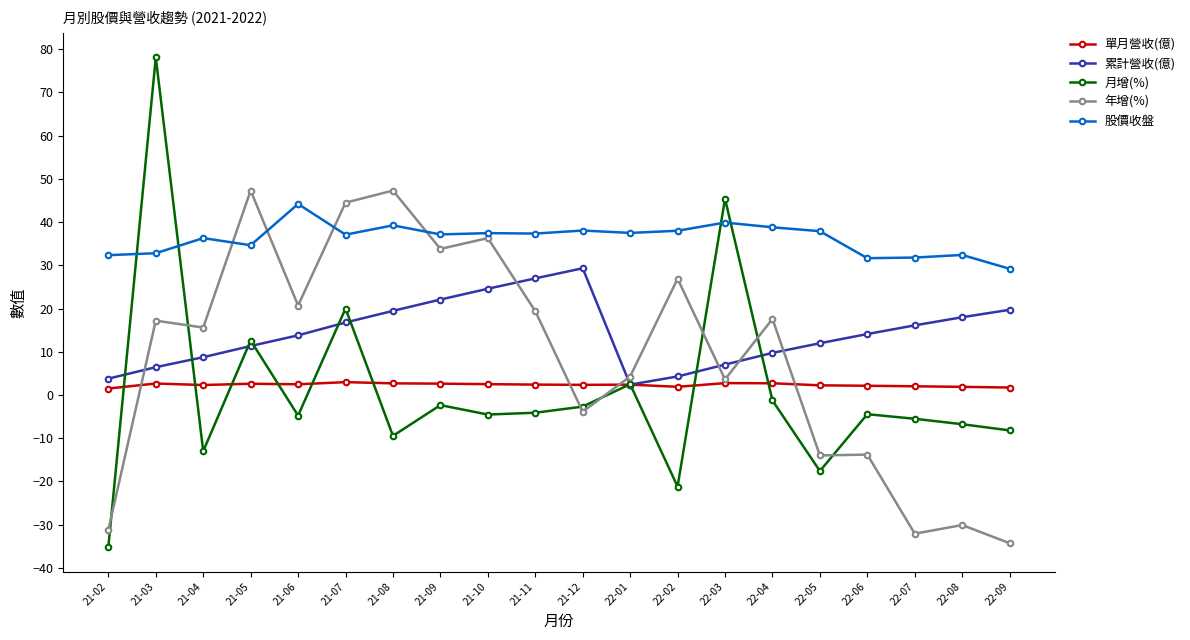

The value of 年增(%) at 21-04 is 7.1. True or false?

False